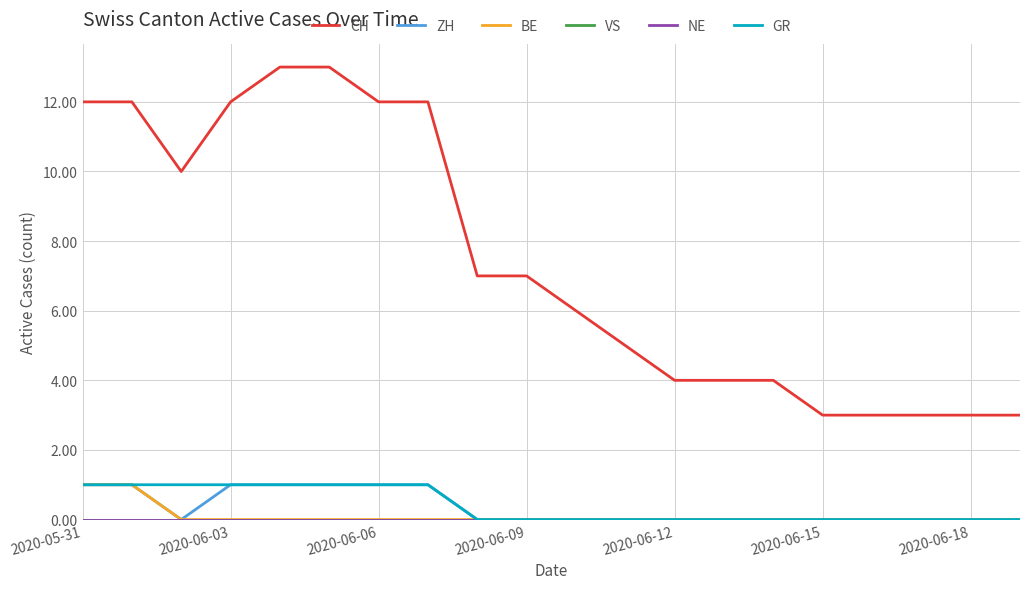

Does the chart have visible grid lines?

Yes